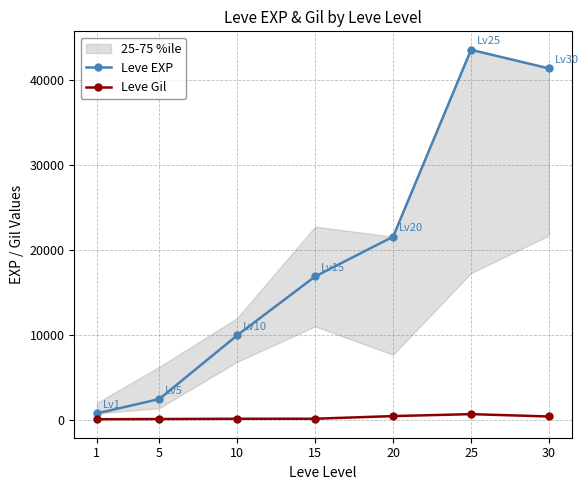

Which series has the largest total across all categories?

Leve EXP